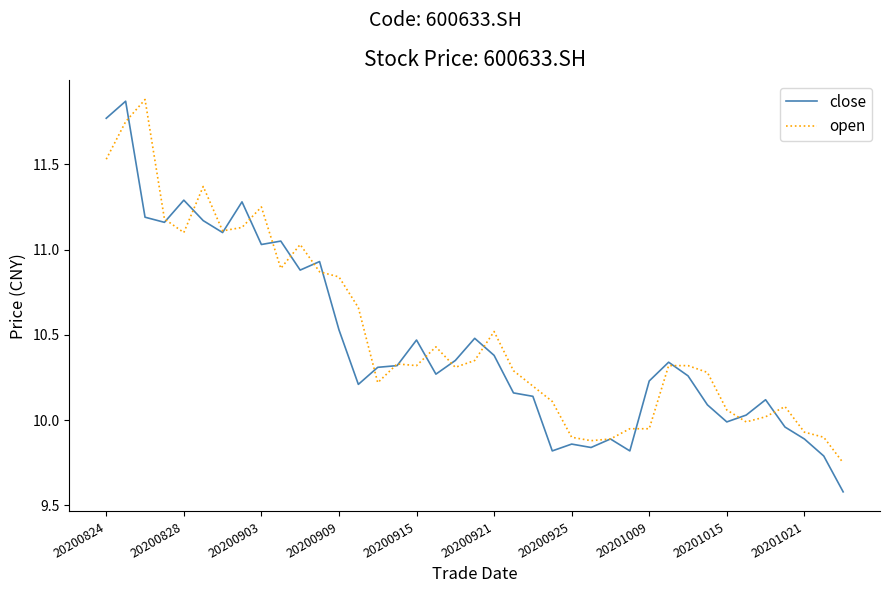

Which series has the widest spread of values?

close